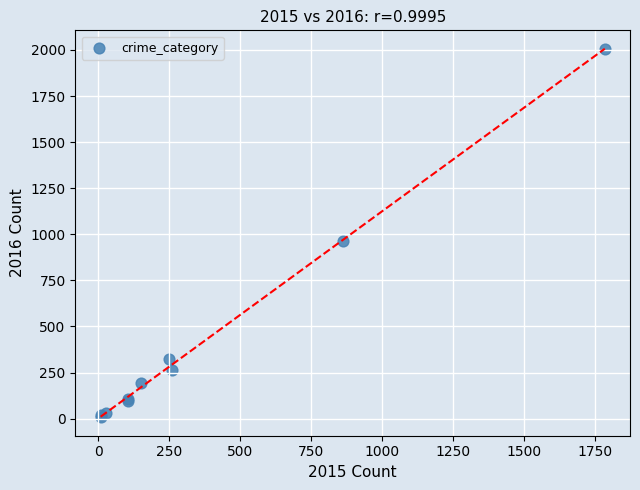

What Y value in the scatter plot is closest to 1006?

966